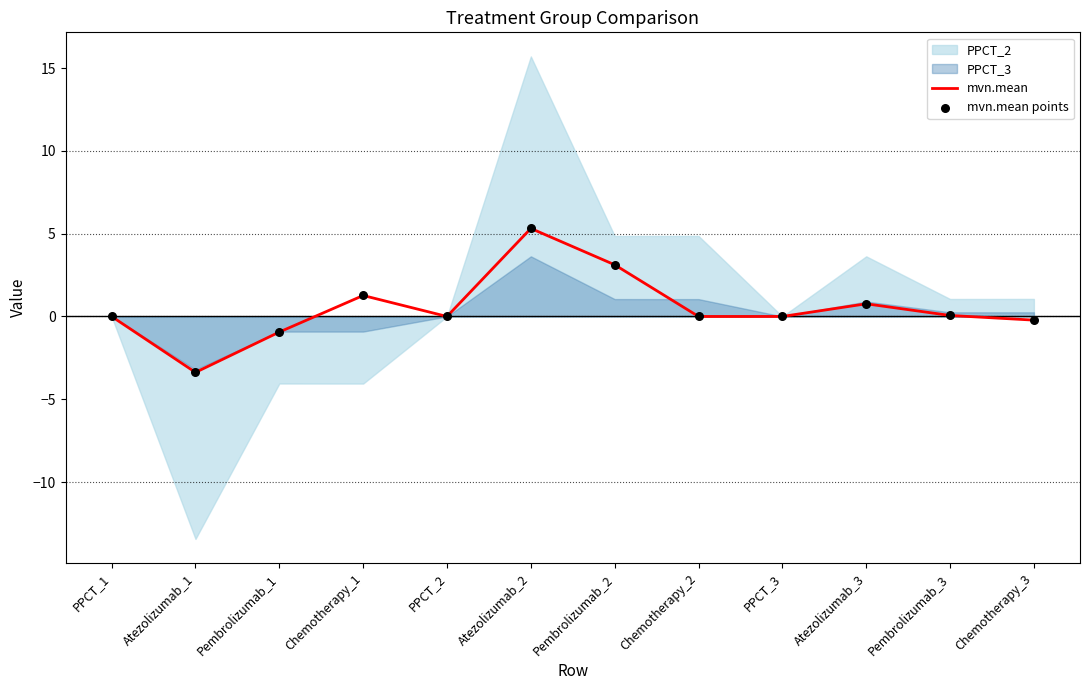

At which category is the sum across all series the highest?

Atezolizumab_2